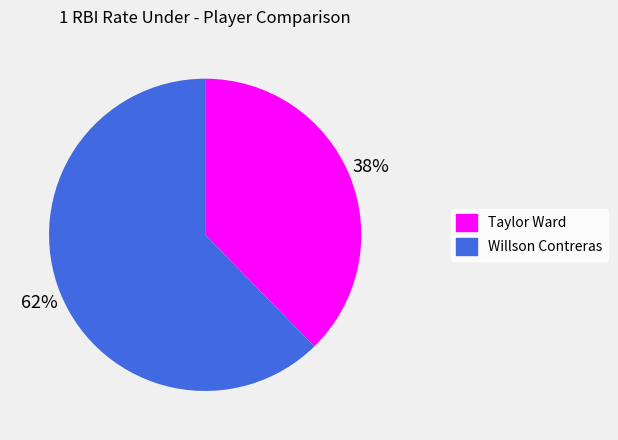

Rank the categories by value from lowest to highest.

Taylor Ward, Willson Contreras